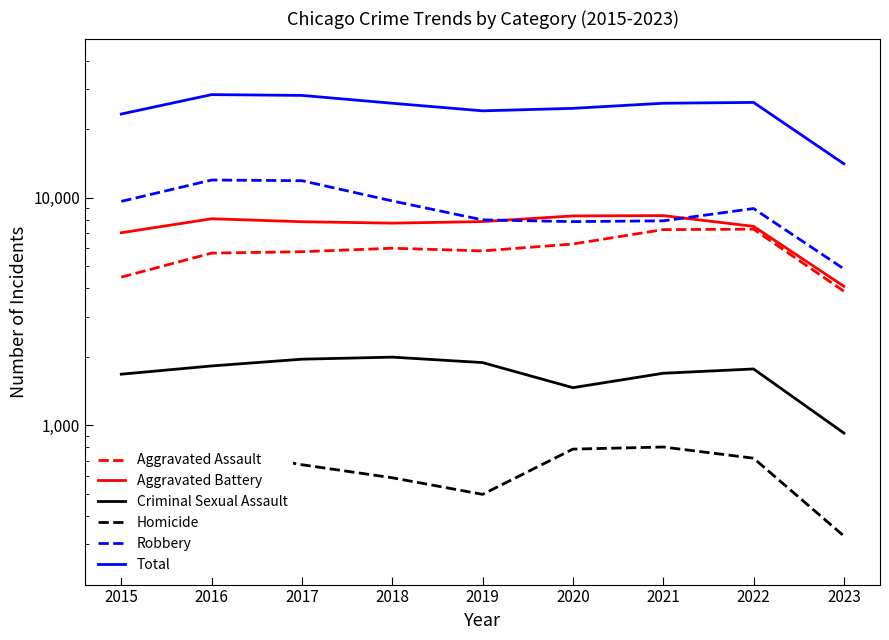

How many data points in Aggravated Battery are above 7845?

4